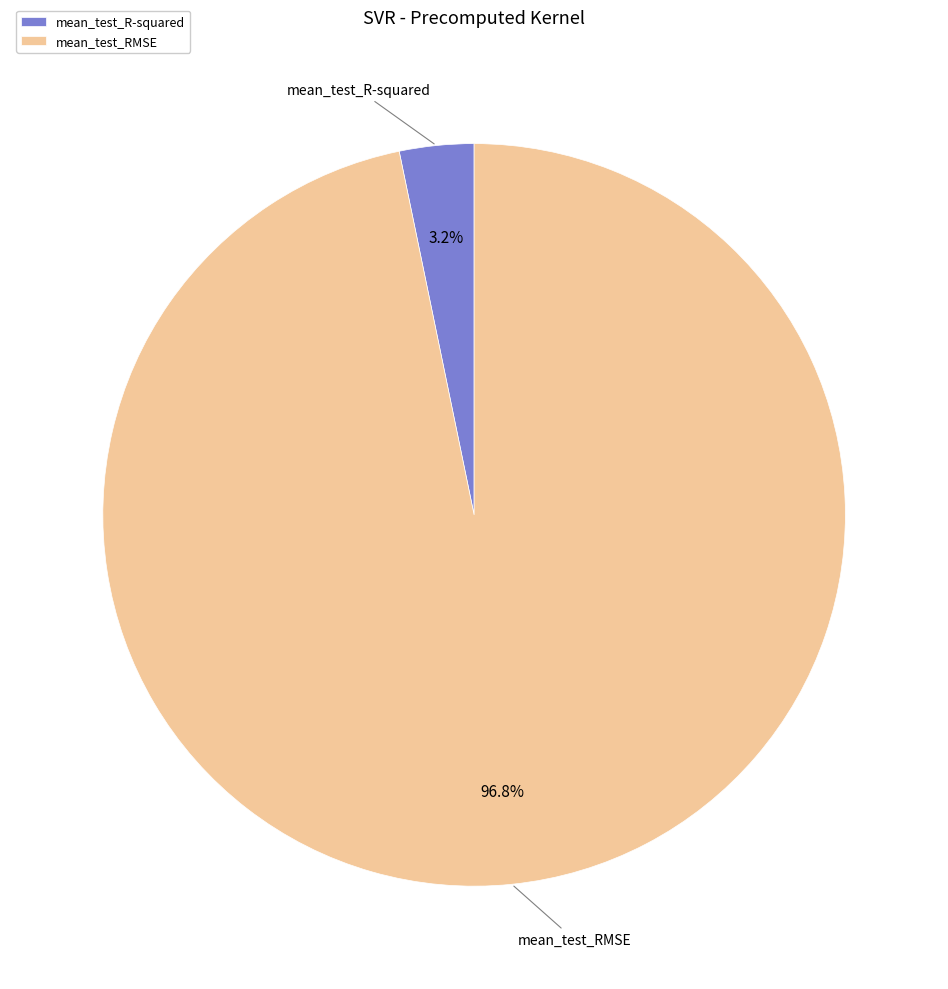

Between mean_test_RMSE and mean_test_R-squared, which is larger?

mean_test_RMSE